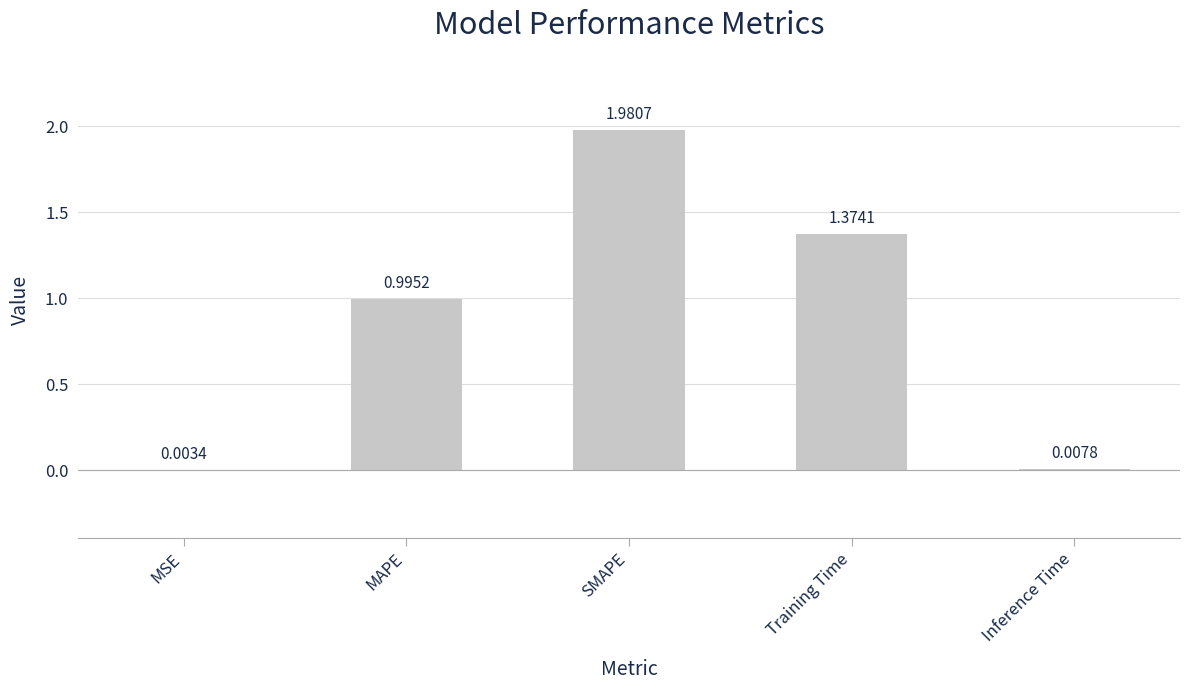

Does the chart contain stacked bars?

No